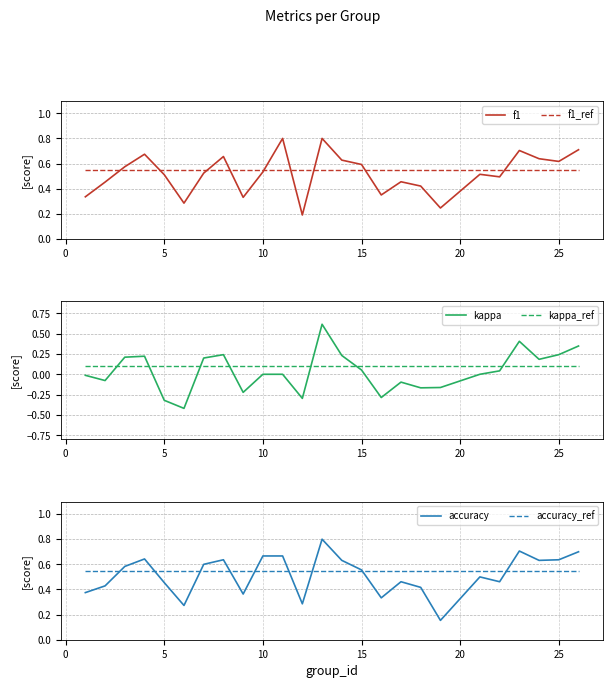

True or false: f1 and f1_ref intersect in this chart.

True